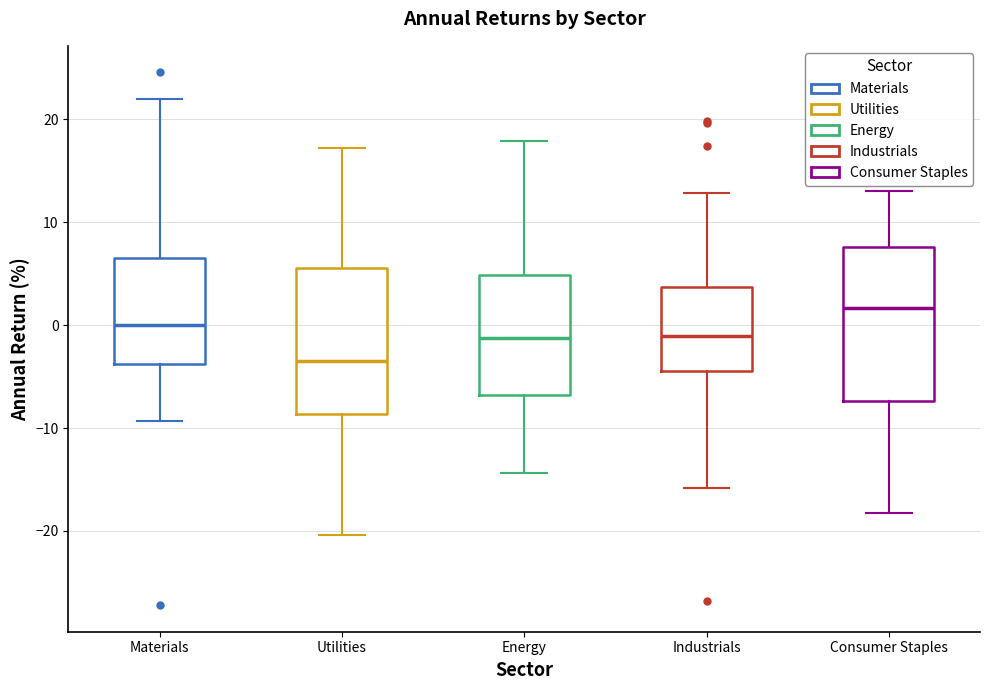

Reading left to right, read every box against the y-axis: the position of its median line, the range the box covers, and the ends of its whiskers. The values are not printed on the chart, so give them approximately, as read against the axis.

Materials: median 0, box -4 to 7, whiskers -9 to 22
Utilities: median -3, box -9 to 6, whiskers -20 to 17
Energy: median -1, box -7 to 5, whiskers -14 to 18
Industrials: median -1, box -4 to 4, whiskers -16 to 13
Consumer Staples: median 2, box -7 to 8, whiskers -18 to 13